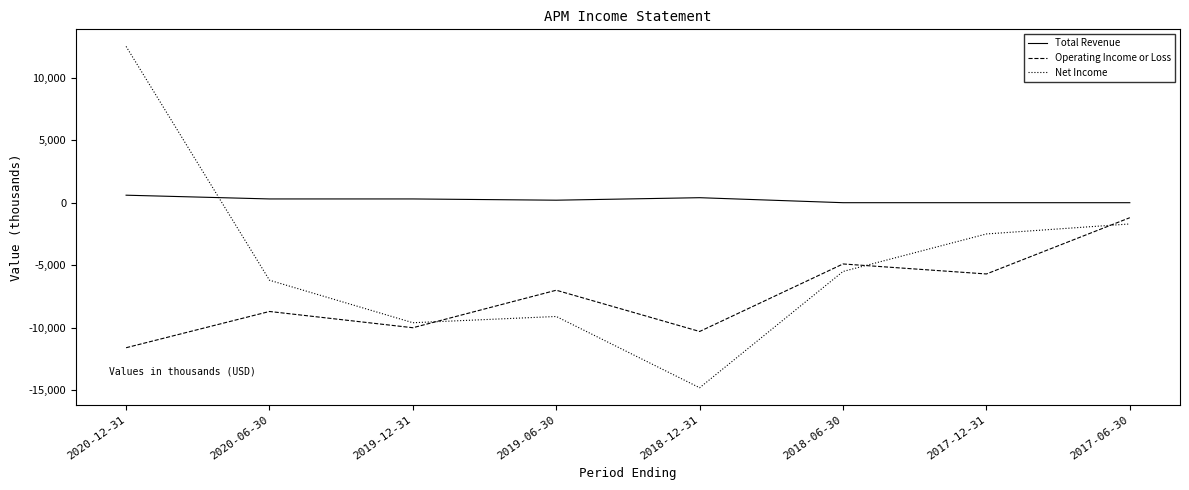

How many distinct data groups are displayed?

3